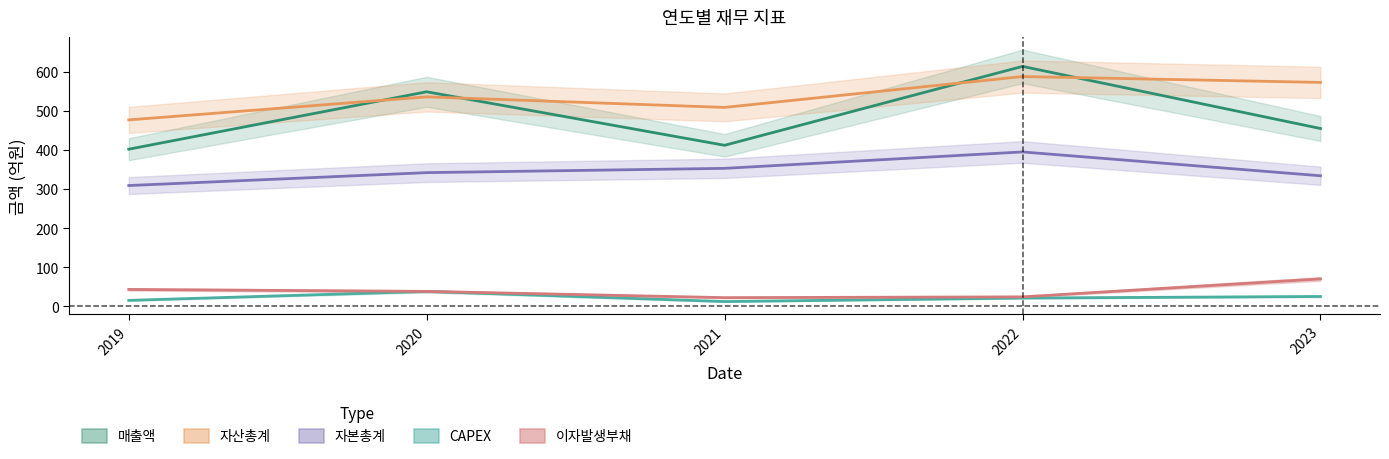

Reading right to left, transcribe all the data shown in this chart.

매출액: 2023=455	2022=614	2021=412	2020=549	2019=402
자산총계: 2023=573	2022=588	2021=509	2020=536	2019=477
자본총계: 2023=334	2022=395	2021=353	2020=342	2019=309
CAPEX: 2023=25	2022=21	2021=12	2020=38	2019=15
이자발생부채: 2023=70	2022=24	2021=22	2020=38	2019=43